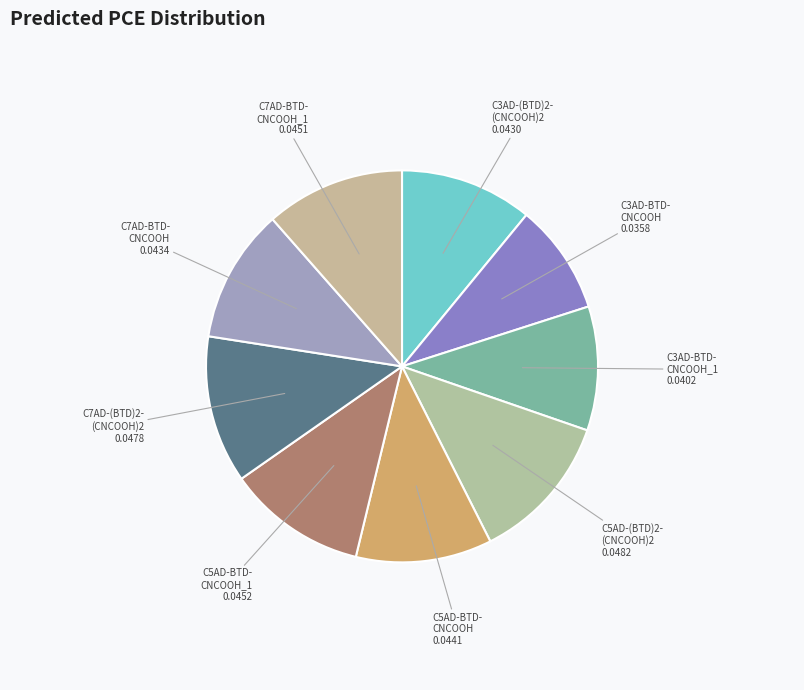

Is the sum of C3AD-(BTD)2- (CNCOOH)2 and C5AD-BTD- CNCOOH greater than half?

No